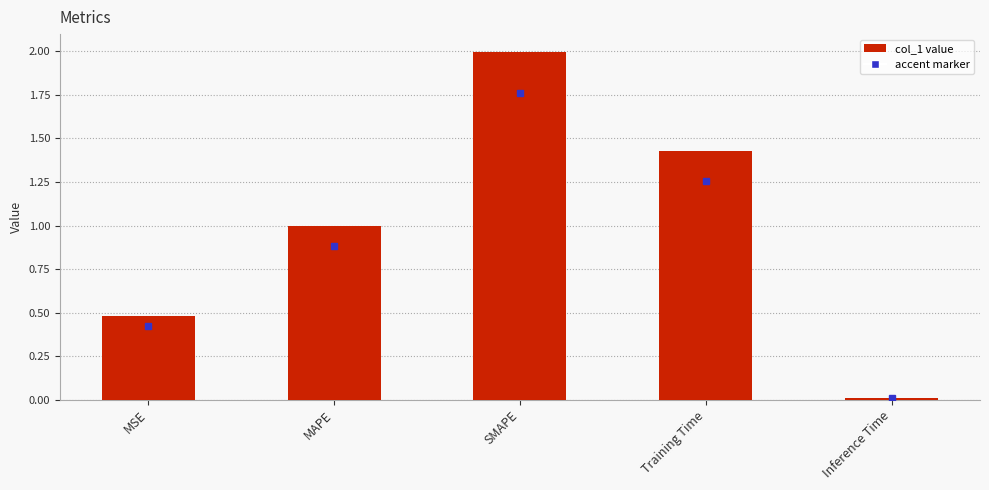

What position from the right is MSE?

5